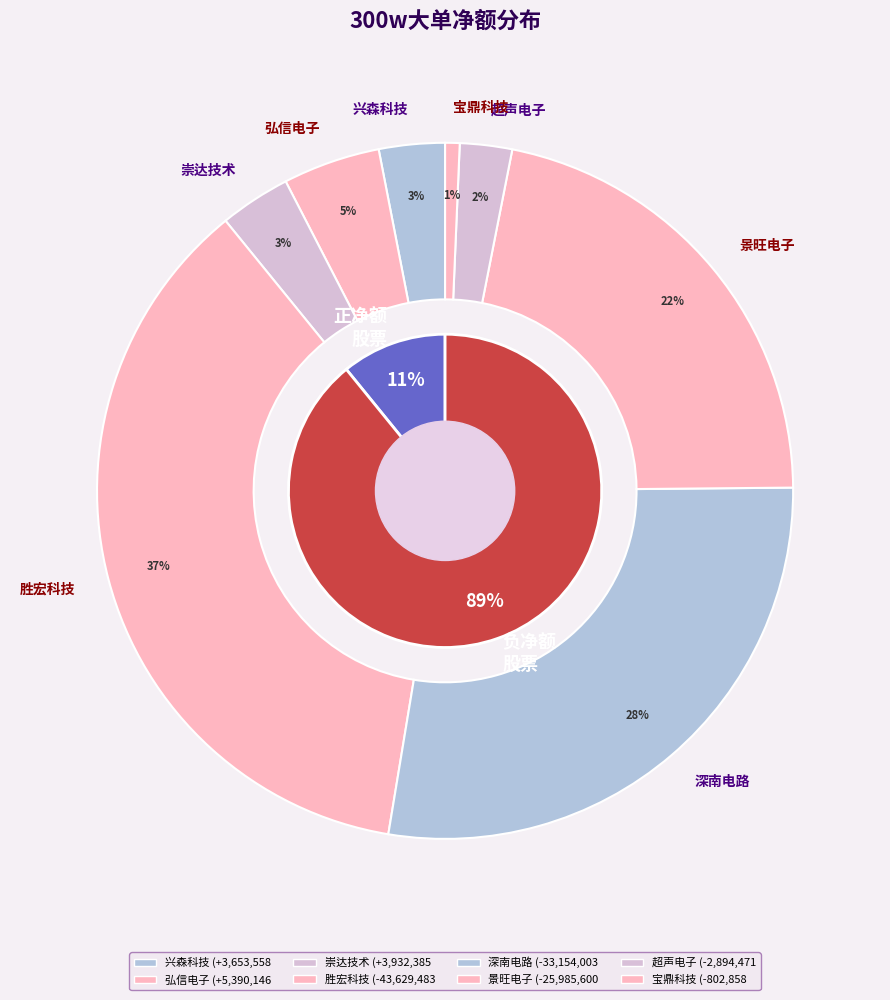

Combined, do 宝鼎科技 and 超声电子 account for over 50%?

No